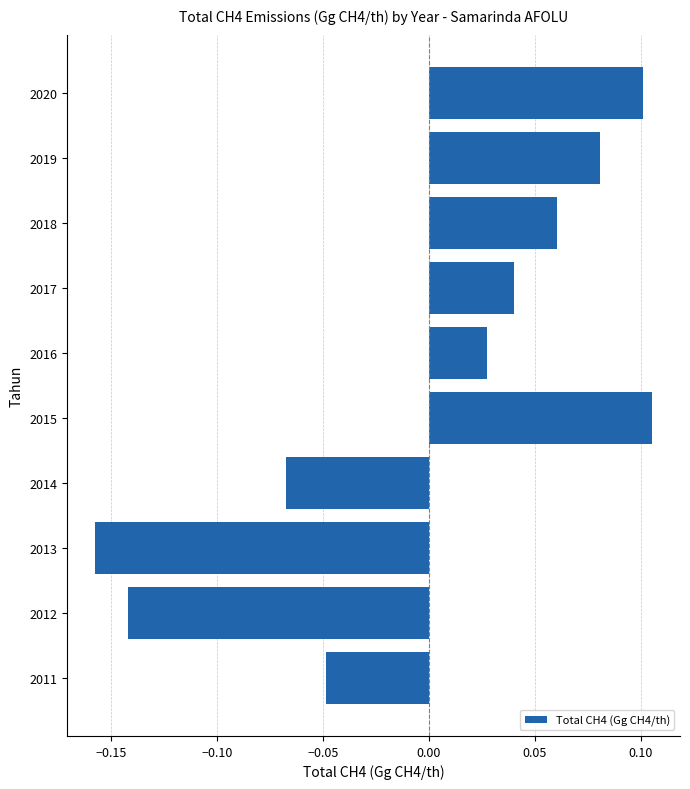

Which has a higher value, 2014 or 2013?

2014